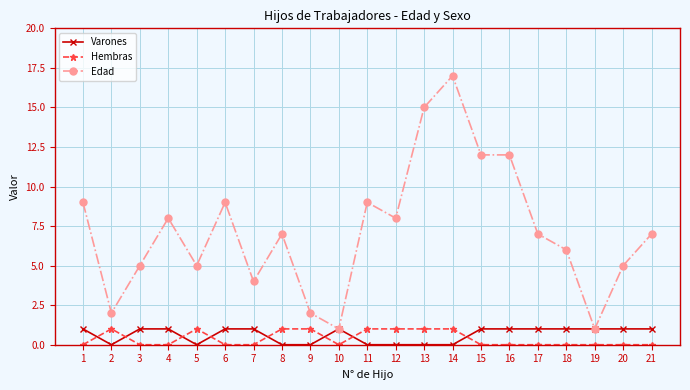

How many lines are shown in the chart?

3